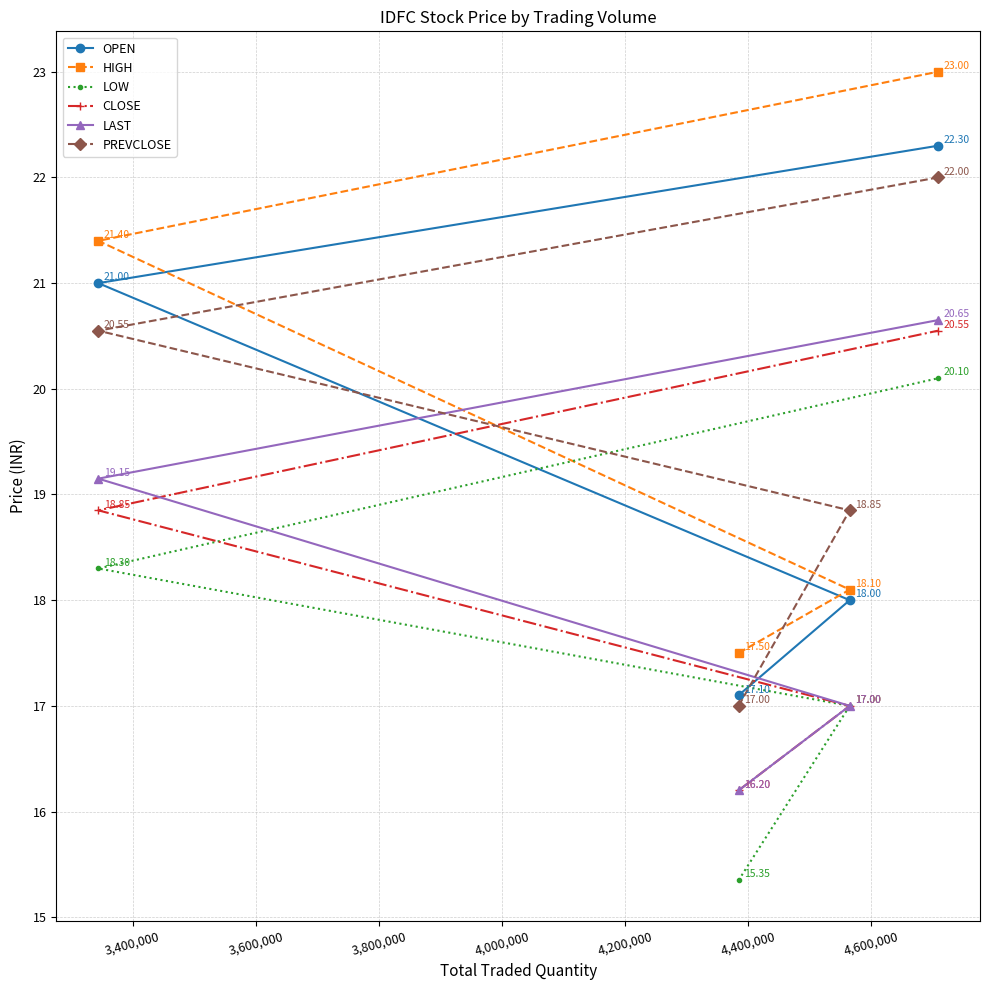

True or false: HIGH and OPEN intersect in this chart.

False